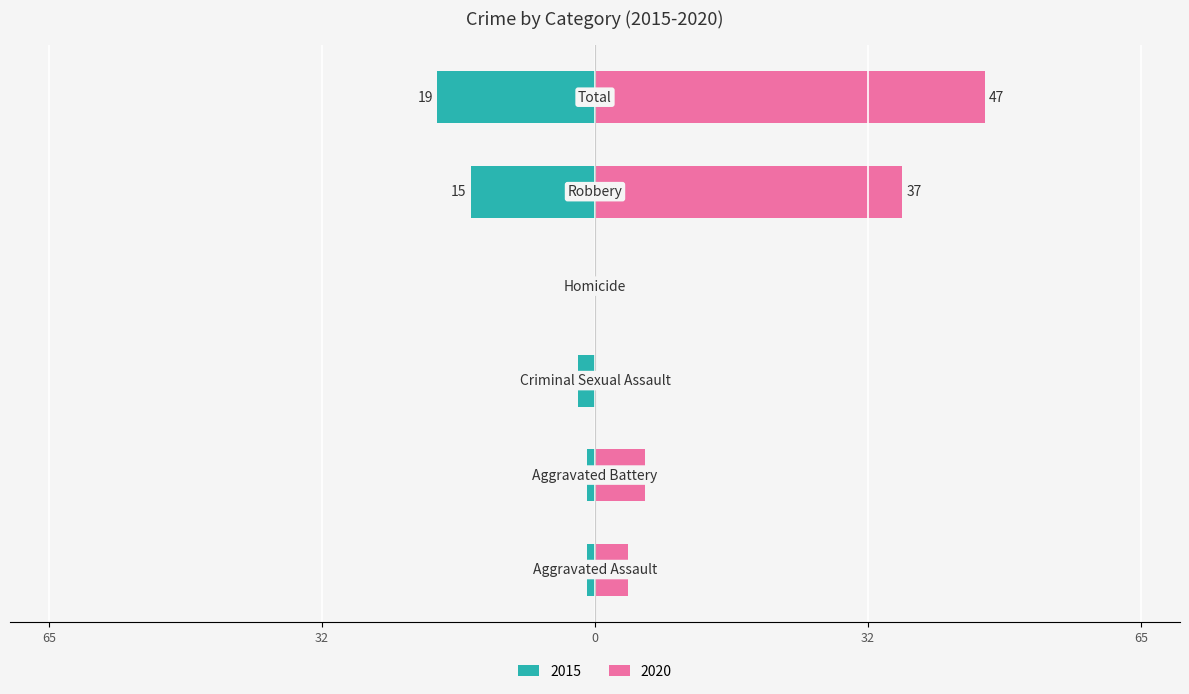

True or false: 2020 has a value of 2 at Aggravated Battery.

False